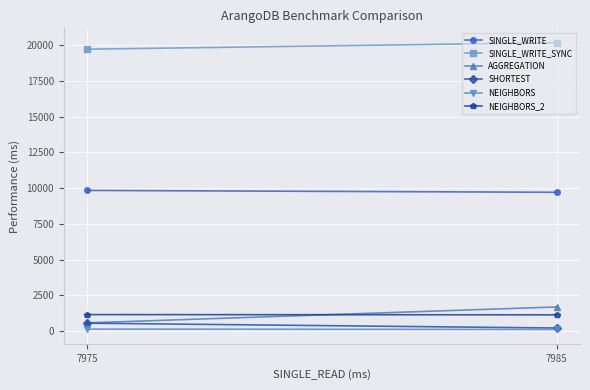

What is the lowest value of the AGGREGATION series?

566